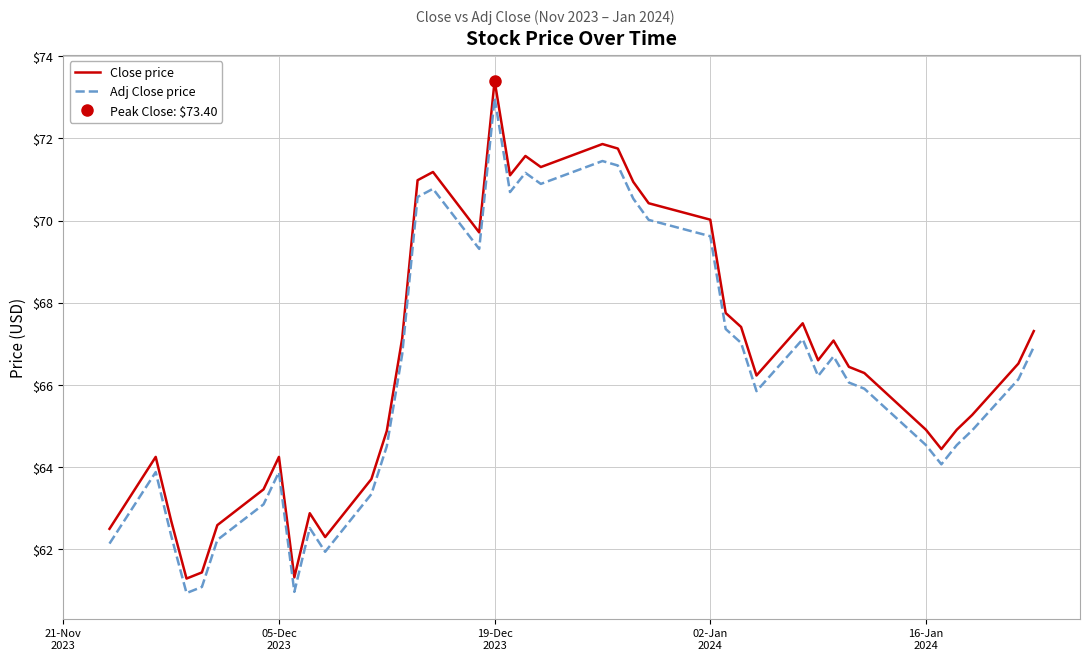

True or false: Adj Close price and Close price intersect in this chart.

False